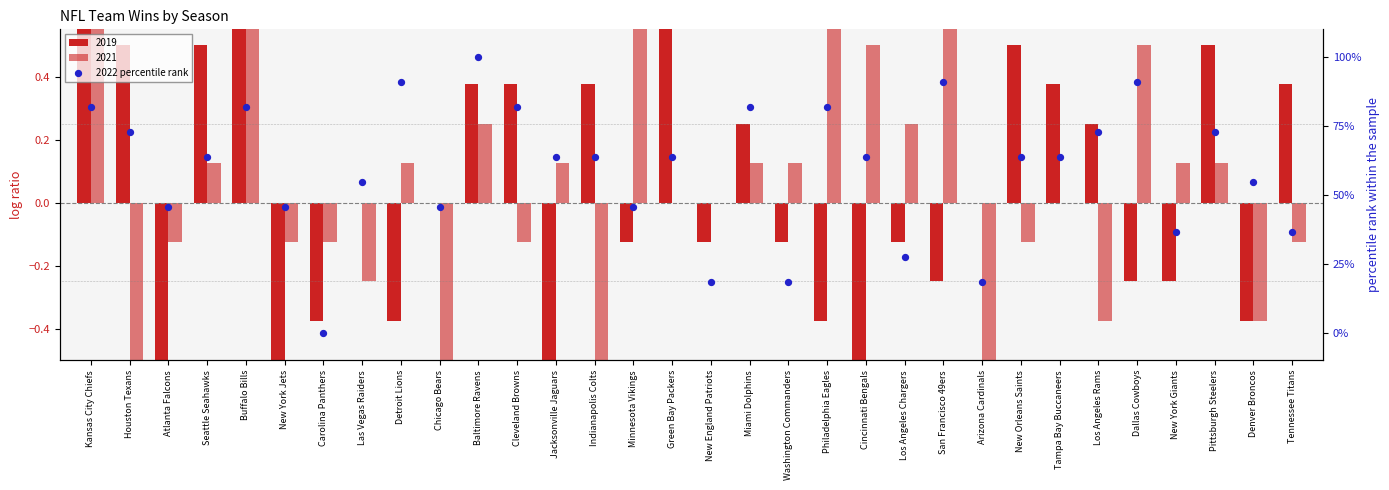

Between Minnesota Vikings and Carolina Panthers, which is larger?

Minnesota Vikings